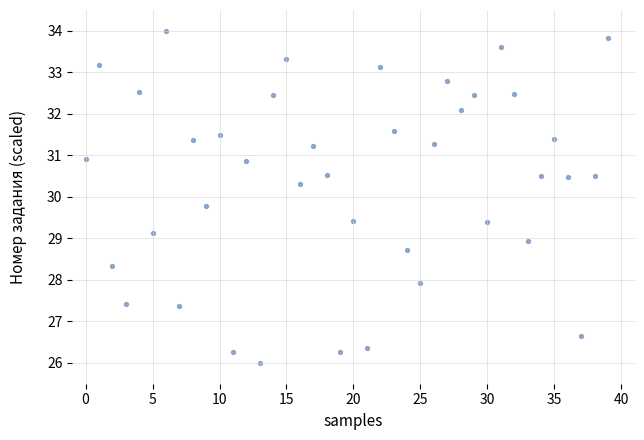

What is the range of Y values (max minus min)?

8.0